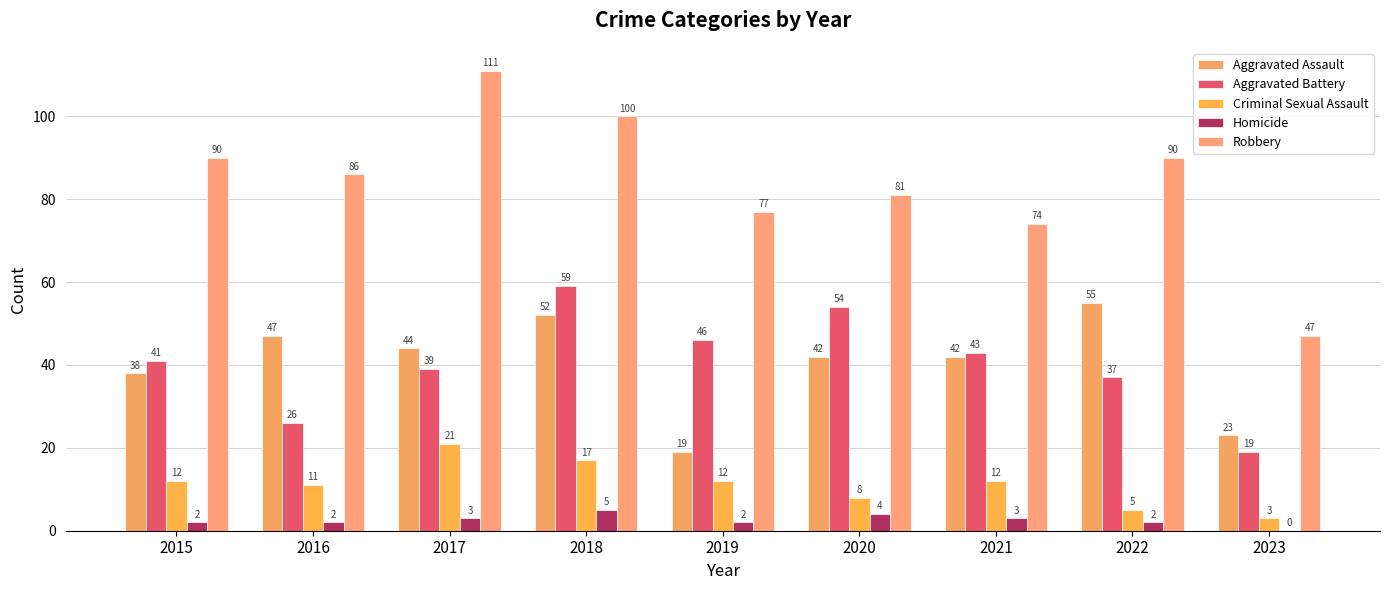

How many categories are shown in the chart?

9